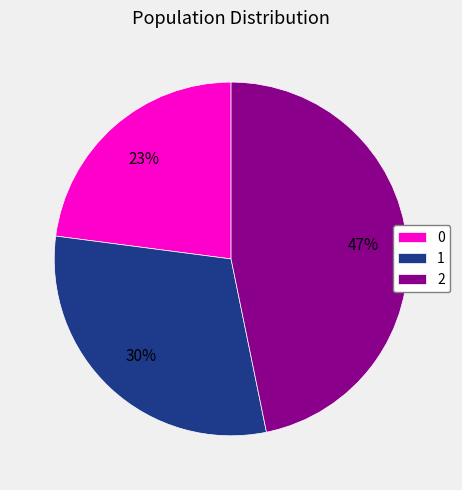

How many slices are in this pie chart?

3